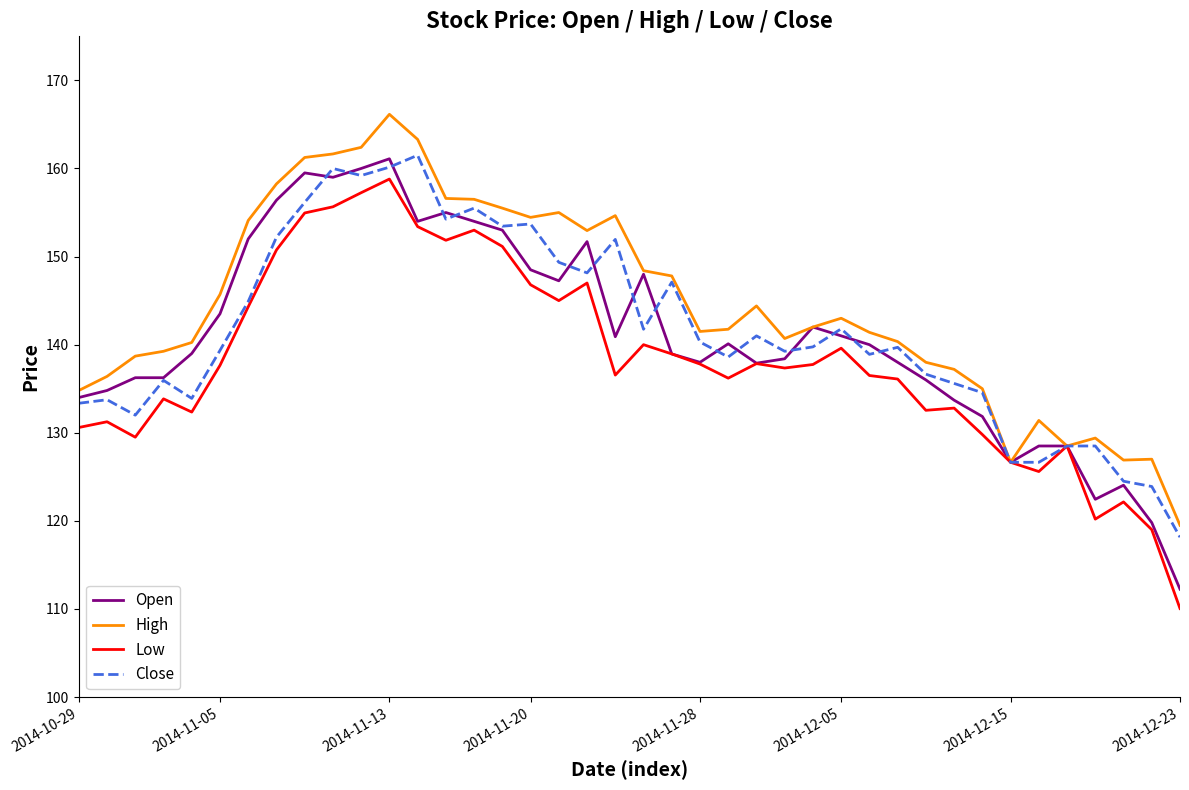

What is the greatest value displayed?

166.2